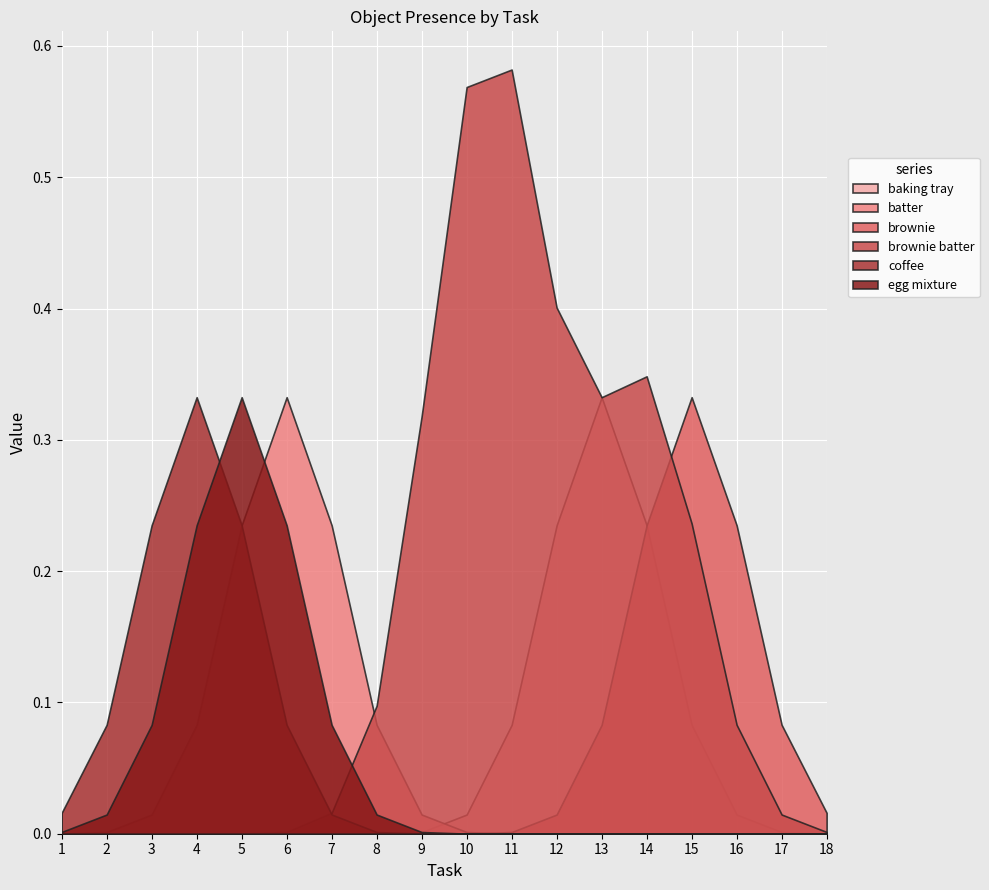

At which label does batter reach its peak?

6